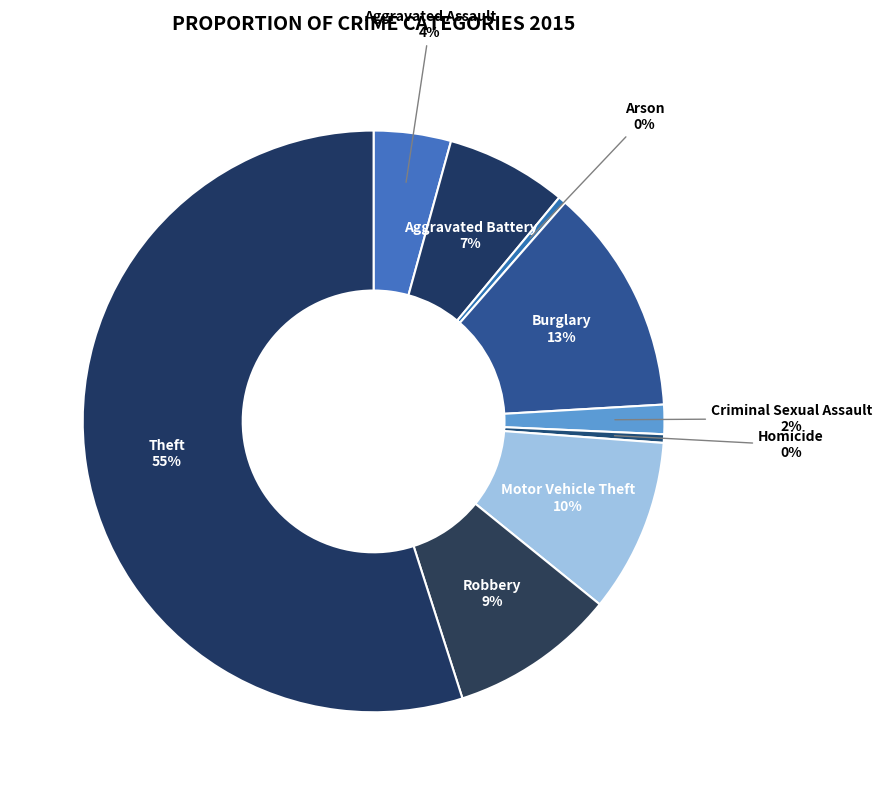

Which slice is the largest?

Theft